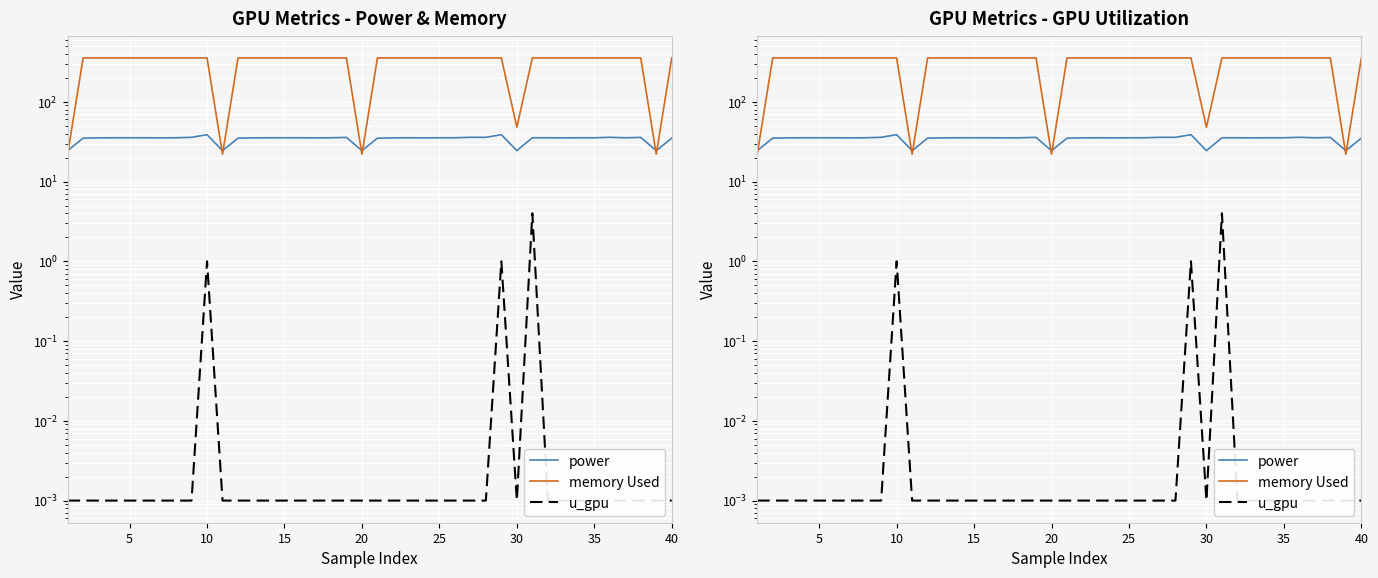

Where is power nearest to the value 31?

5